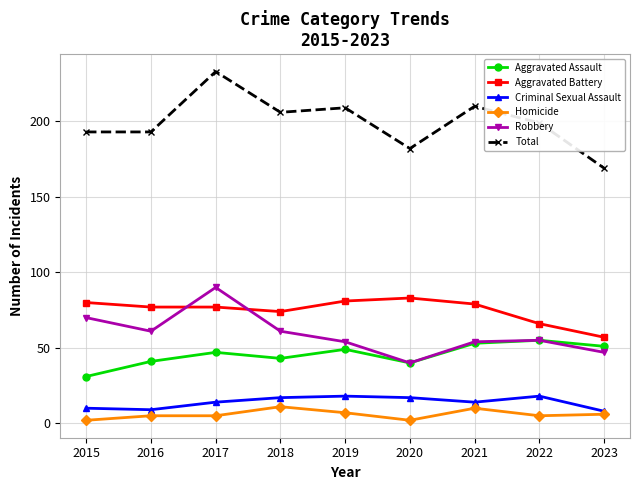

Which series has the largest range (max minus min)?

Total